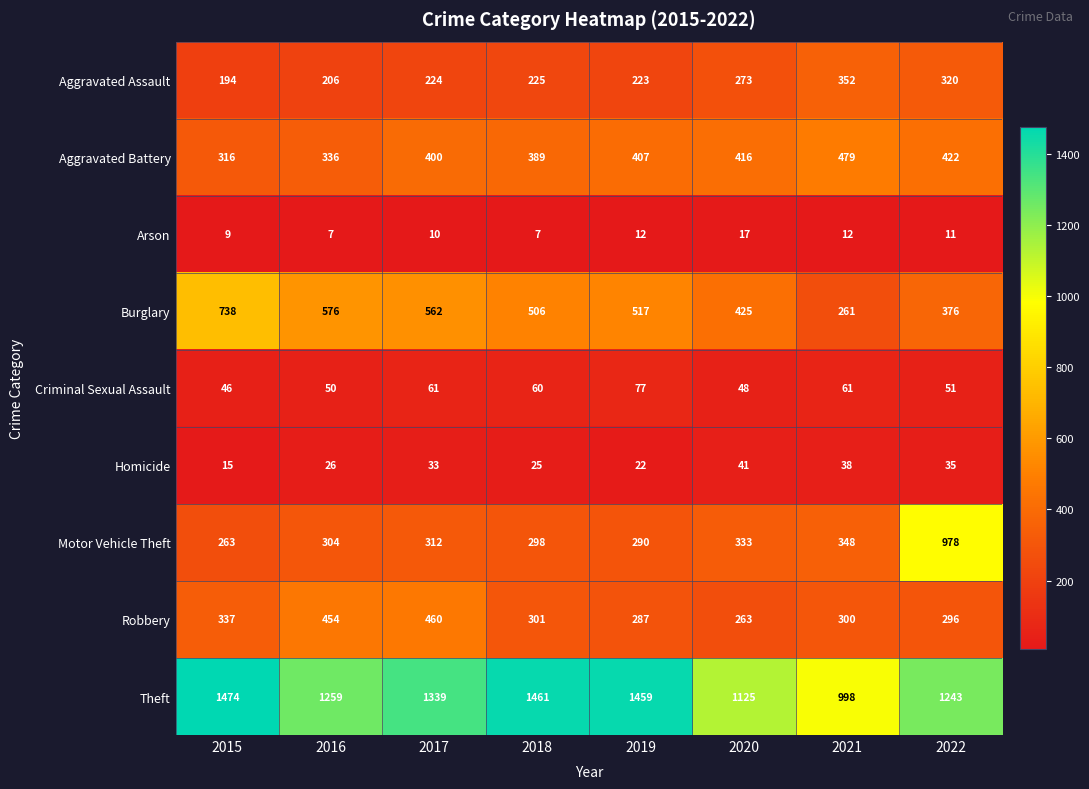

Rank the series at 2015 from highest to lowest value.

Theft, Burglary, Robbery, Aggravated Battery, Motor Vehicle Theft, Aggravated Assault, Criminal Sexual Assault, Homicide, Arson